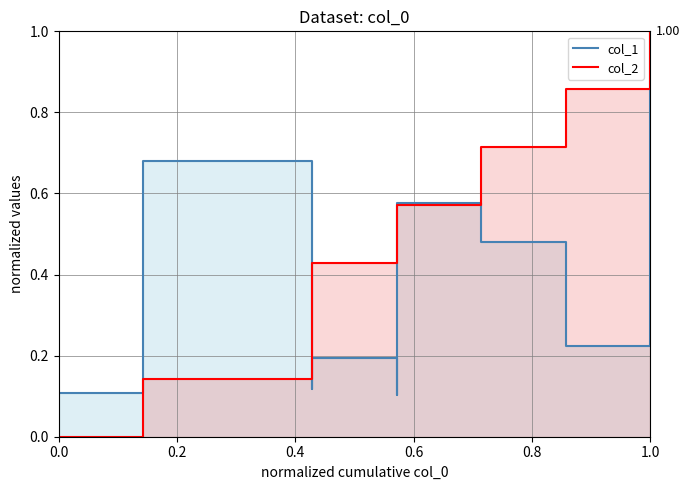

Reading left to right, extract all data points from this chart.

col_1 line: 0.1	0.7	0.1	0.2	0.1	0.2	0.6	0.5	0.2	1.0
col_2 line: 0.0	0.1	0.4	0.4	0.6	0.6	0.6	0.7	0.9	1.0